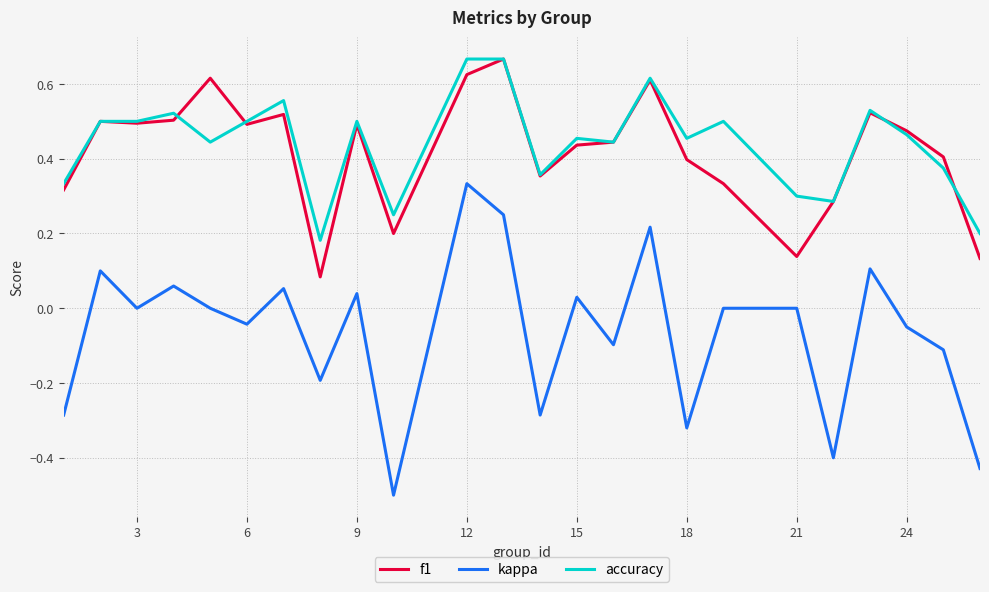

Which series has the largest range (max minus min)?

kappa